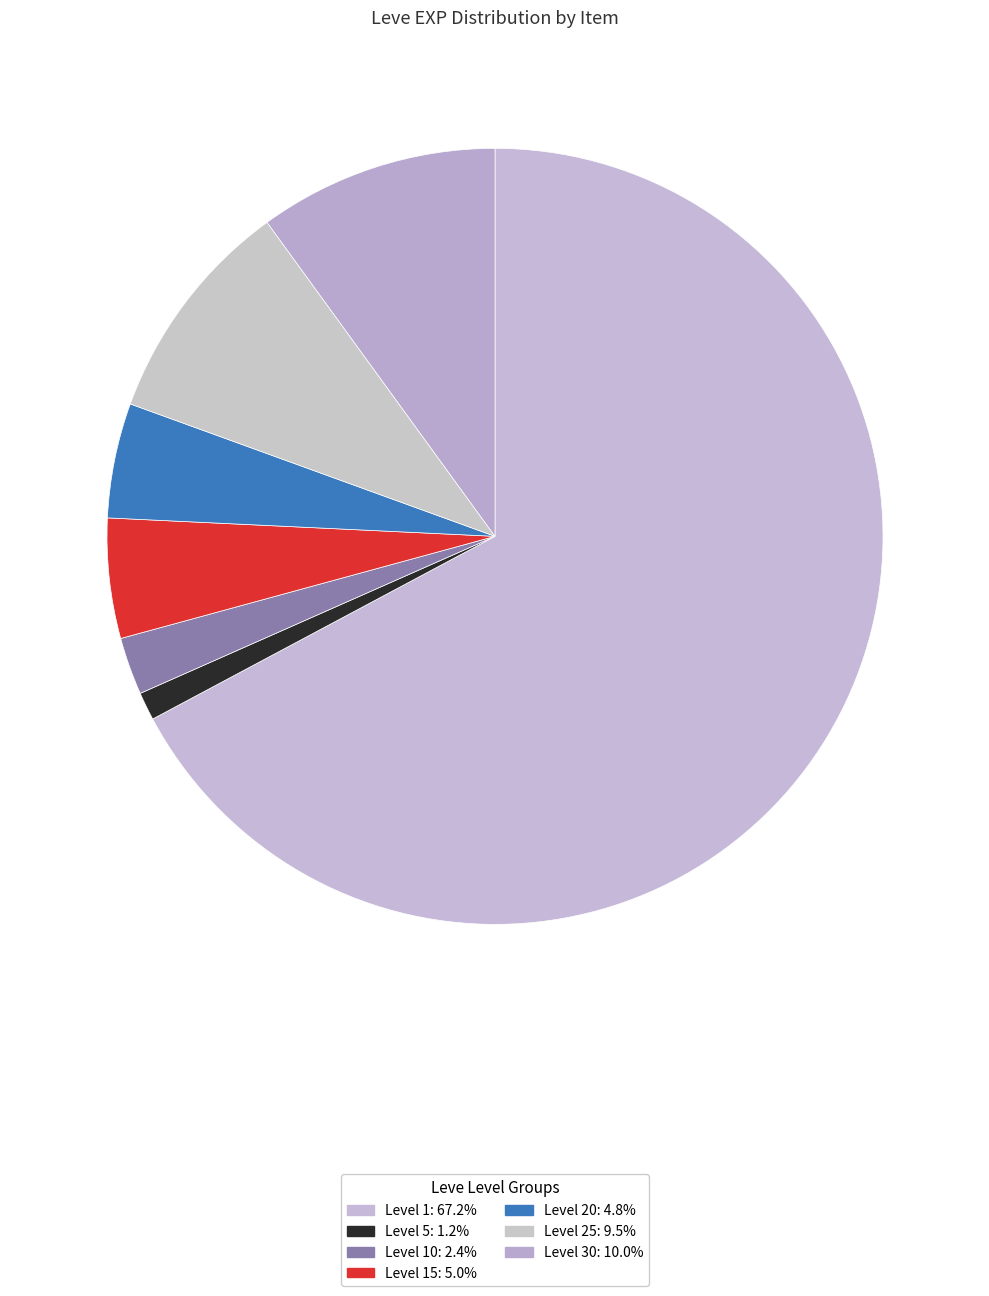

How many segments does this pie chart have?

7